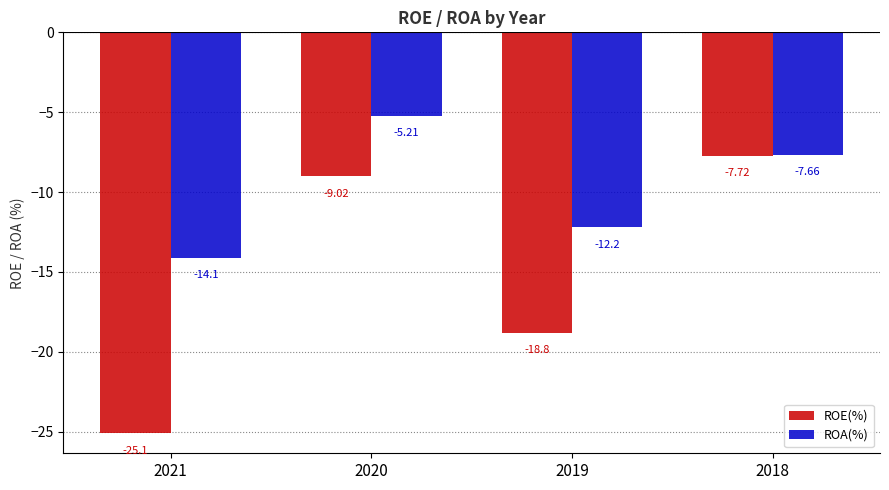

Which series has the largest total across all categories?

ROA(%)